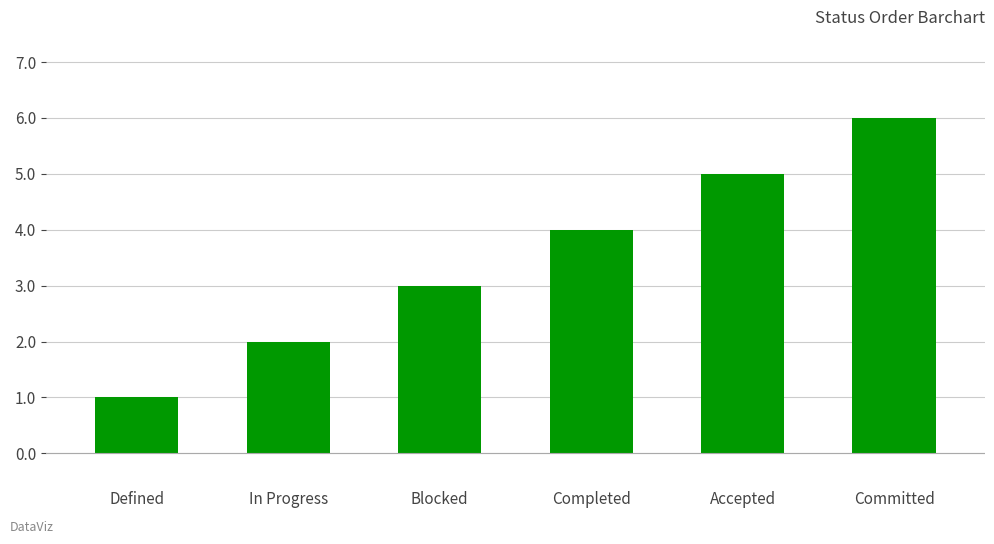

How many categories are shown in the chart?

6